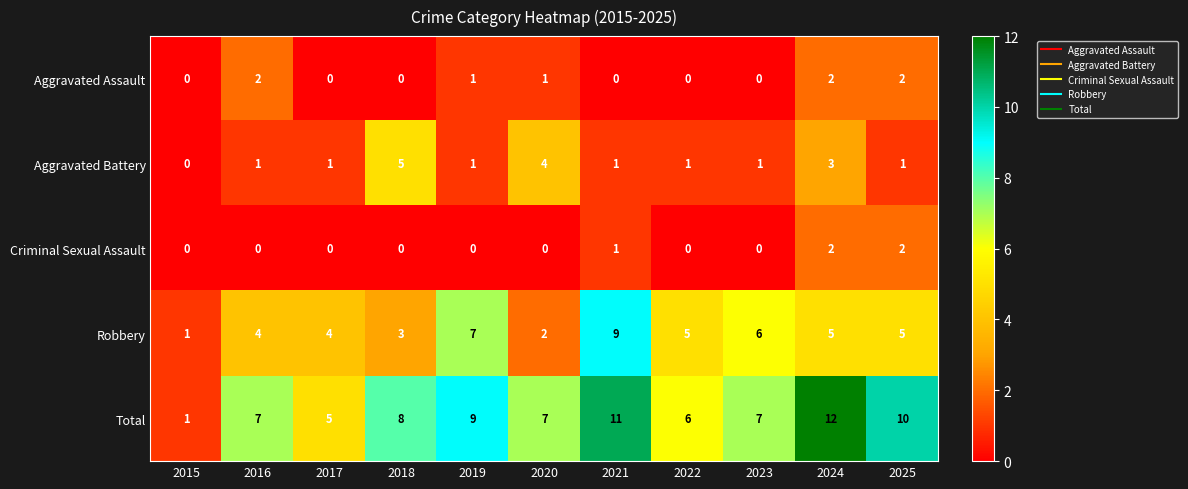

Which series has the largest range (max minus min)?

Total